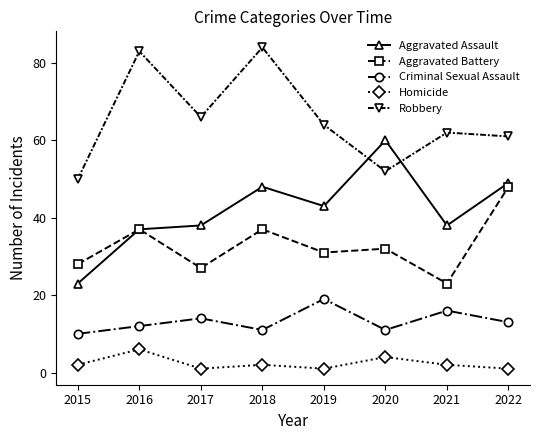

Which series changed the most between 2015 and 2019?

Aggravated Assault